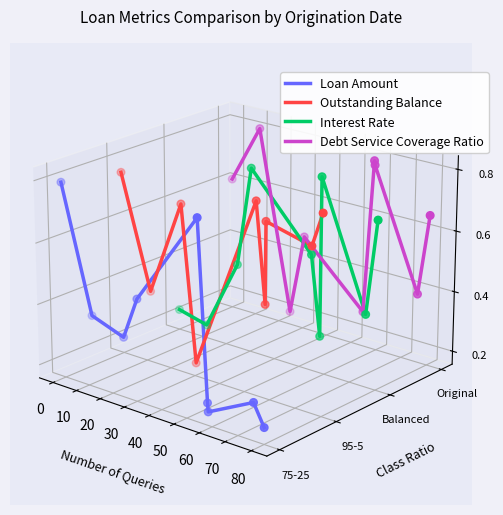

Which series reaches the maximum Y coordinate?

Debt Service Coverage Ratio